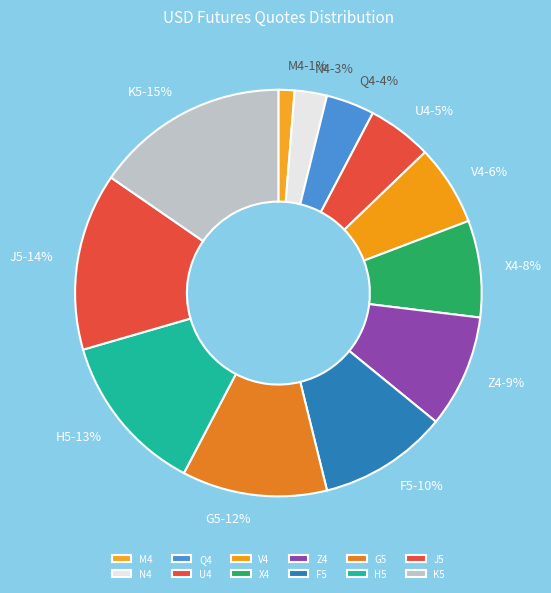

Count the number of slices in the pie.

12